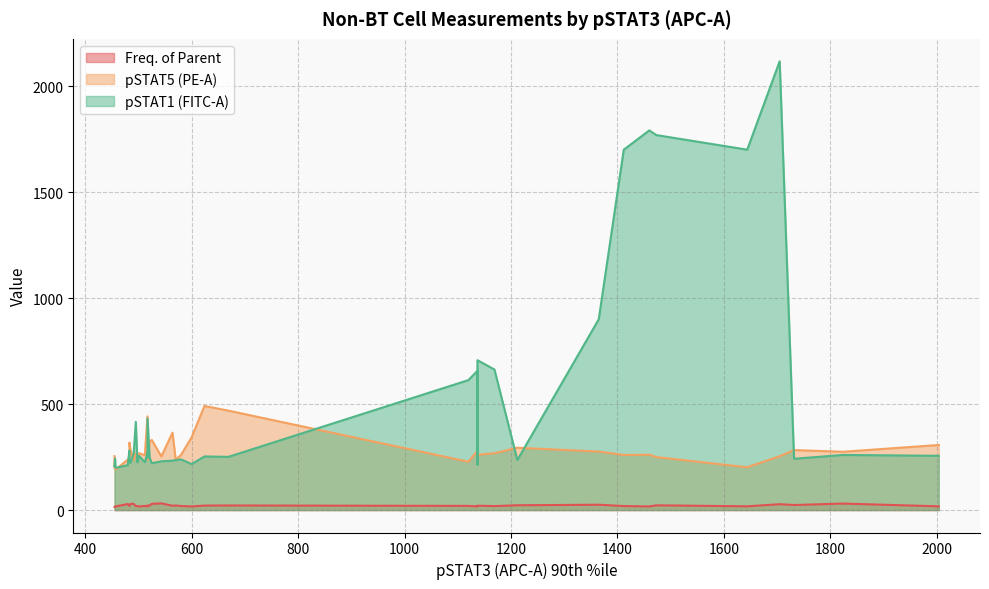

Between 13 and 28, which series saw the biggest shift?

pSTAT5 (PE-A)